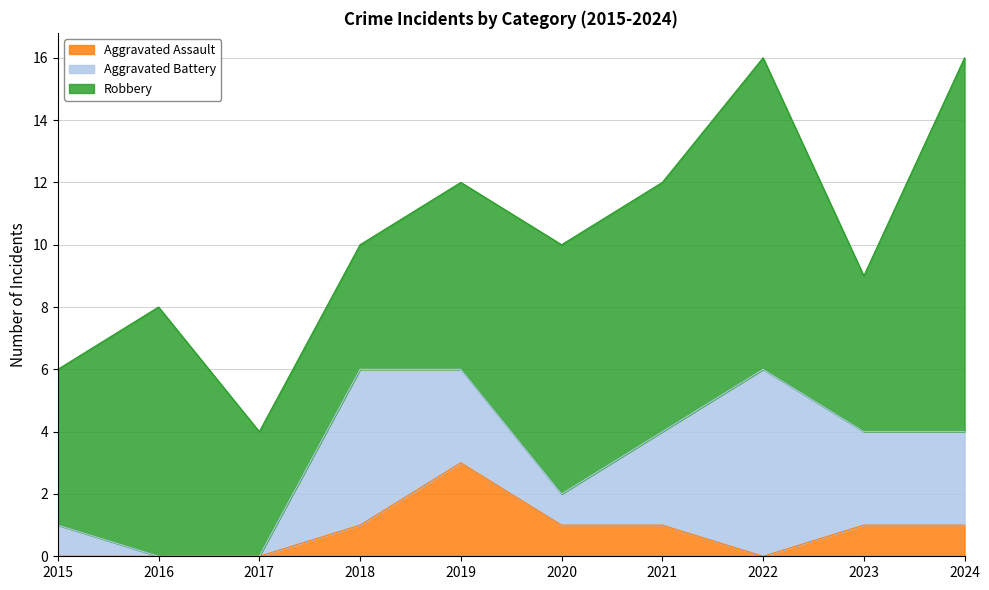

Which category has the lowest value in the Robbery series?

2017